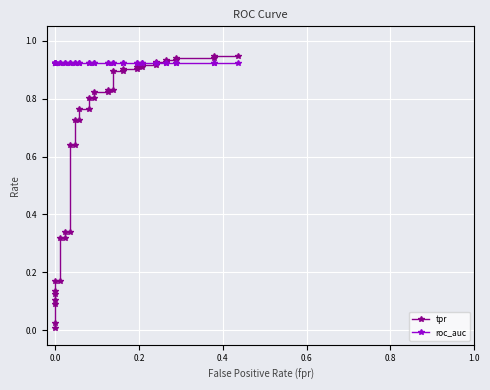

True or false: roc_auc has a value of 1.4 at 10.

False